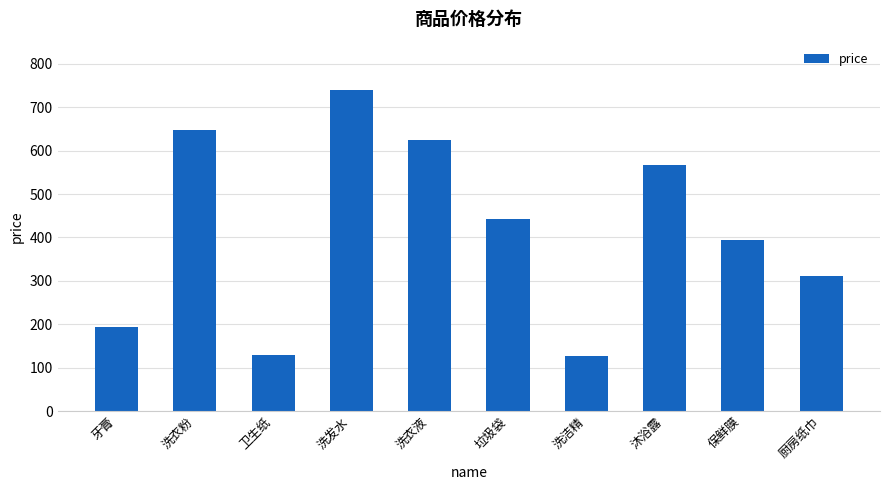

How many series are shown in this chart?

1